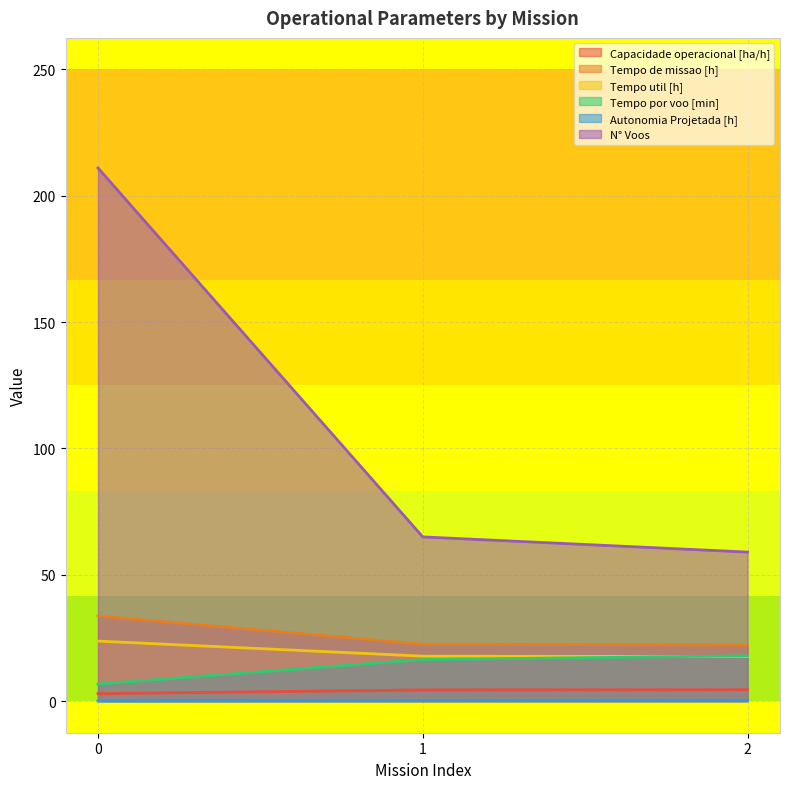

Rank the series by their maximum value, from highest to lowest.

N° Voos, Tempo de missao [h], Tempo util [h], Tempo por voo [min], Capacidade operacional [ha/h], Autonomia Projetada [h]